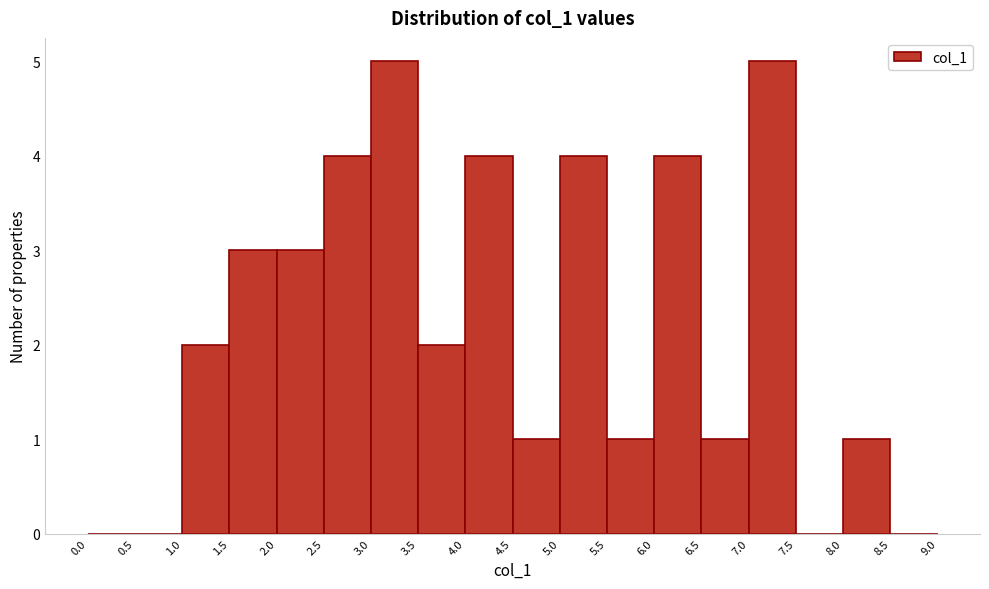

What is the height of the bar covering 4.5 to 5.0 on the x-axis? The values are not printed on the chart, so give them approximately, as read against the axis.

1